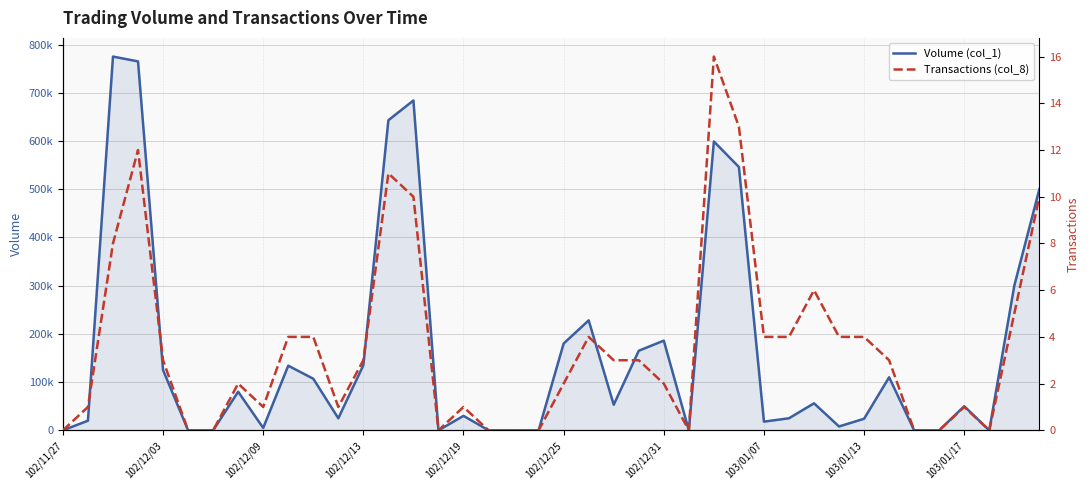

True or false: Transactions (col_8) and Volume (col_1) intersect in this chart.

False